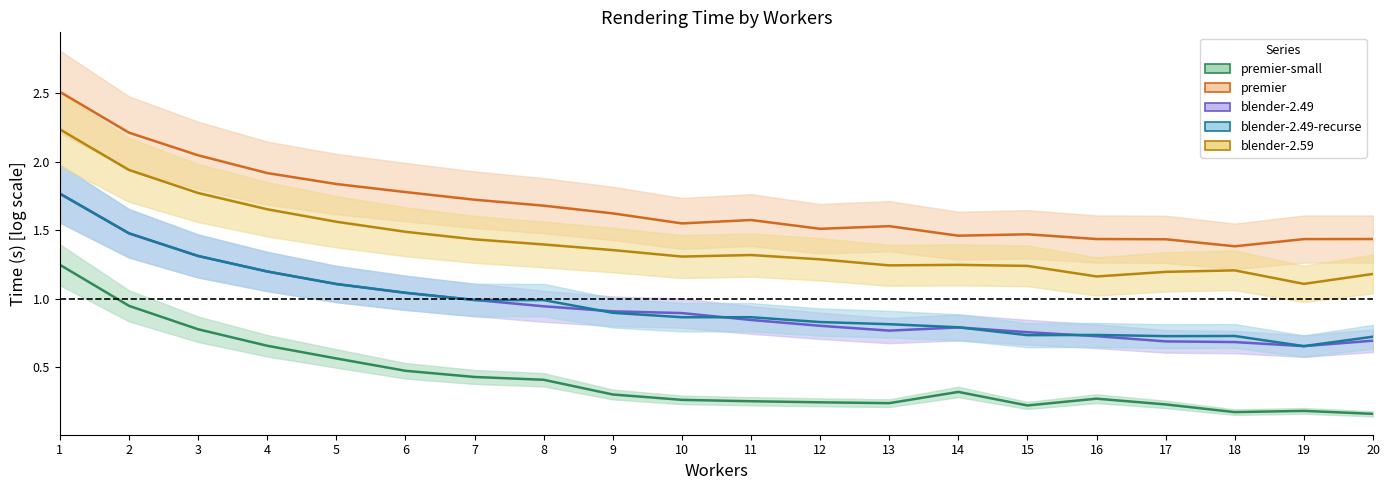

Between 19 and 20, which series saw the biggest shift?

blender-2.59